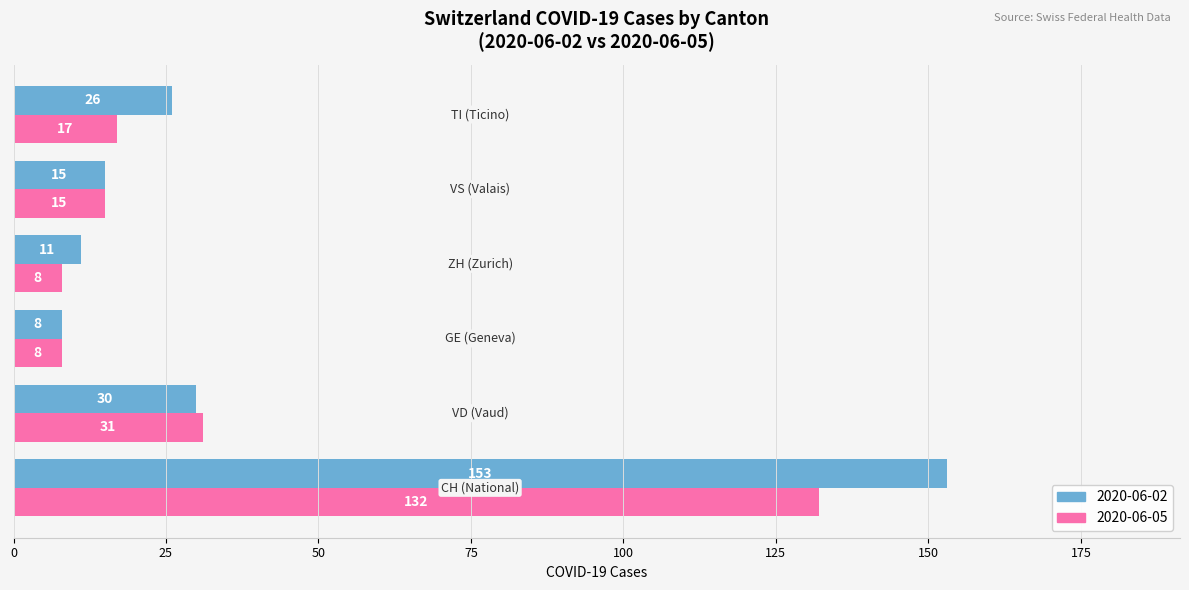

What is the lowest value of the 2020-06-05 series?

8